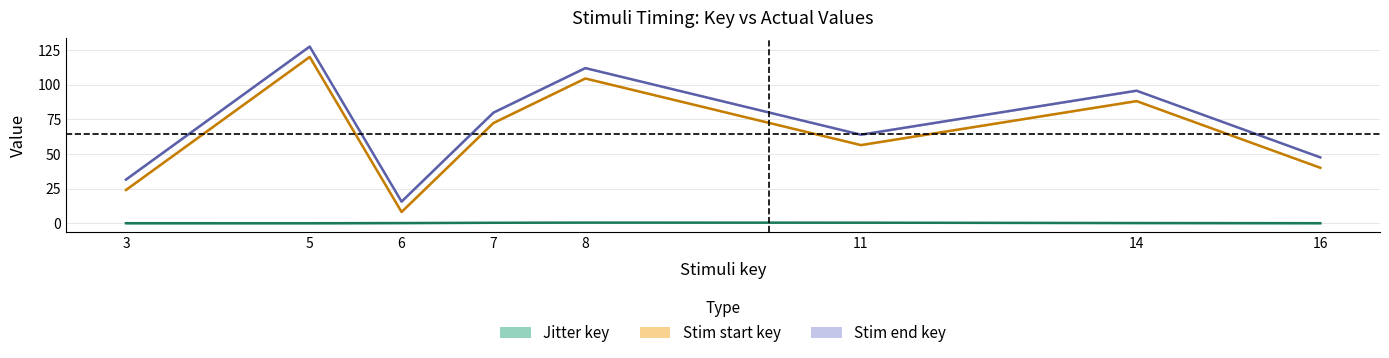

What is the difference between the second highest and minimum values in the Actual stim end series?

96.3